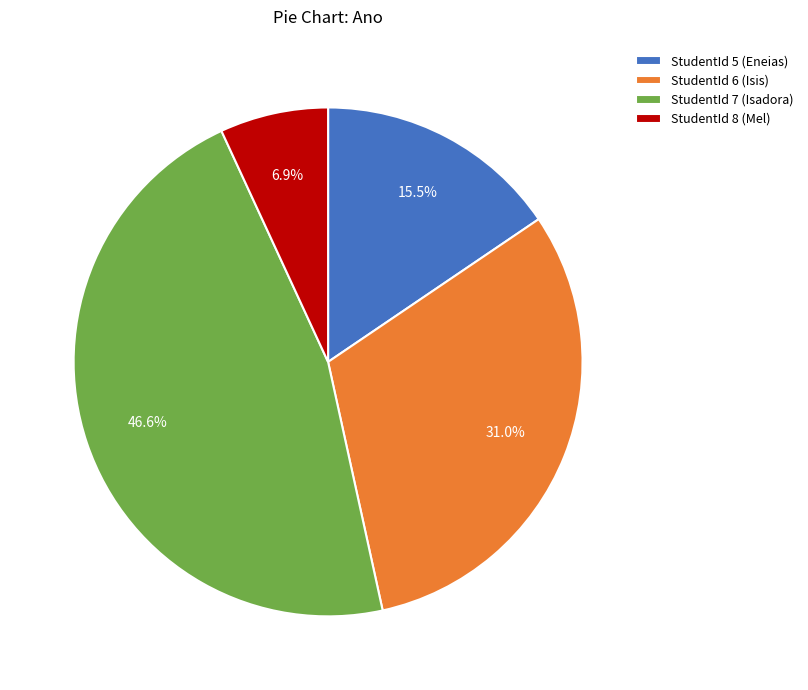

Count the number of slices in the pie.

4